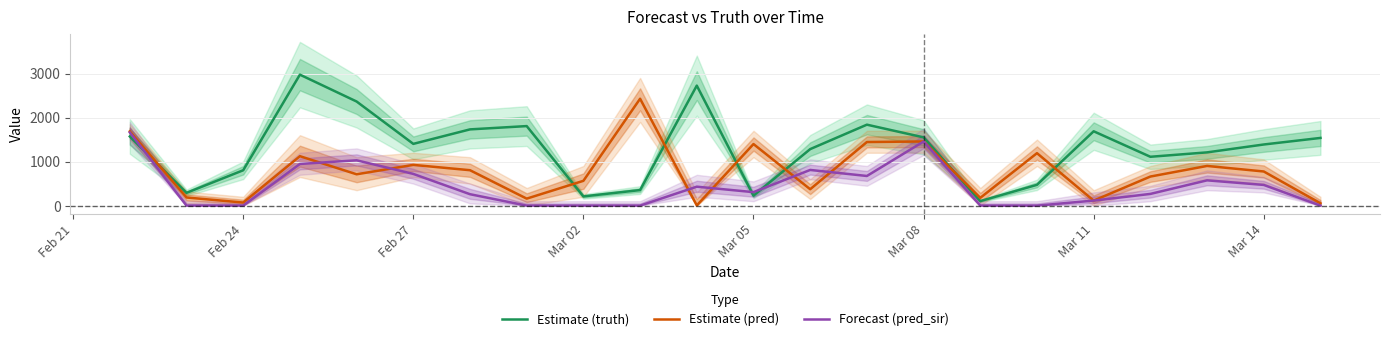

What is the maximum value for Estimate (truth)?

2974.0